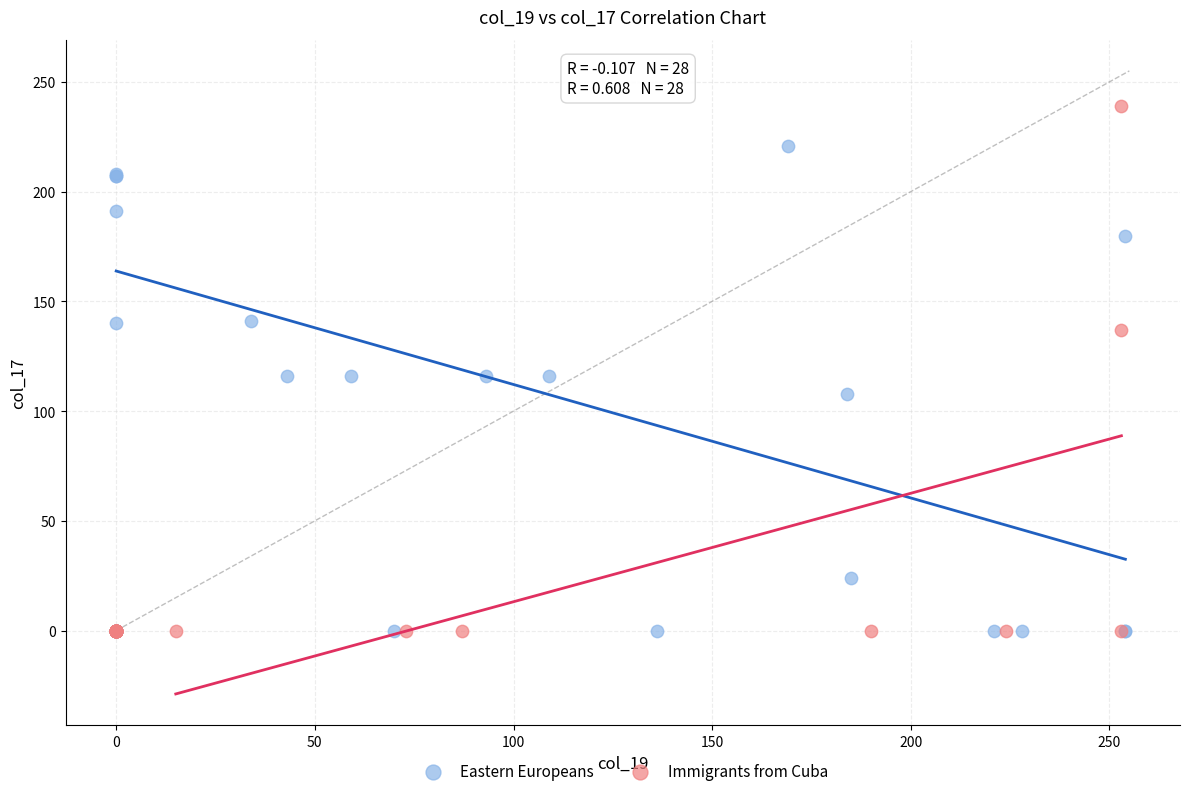

What are all the series names shown in the legend?

Eastern Europeans, Immigrants from Cuba